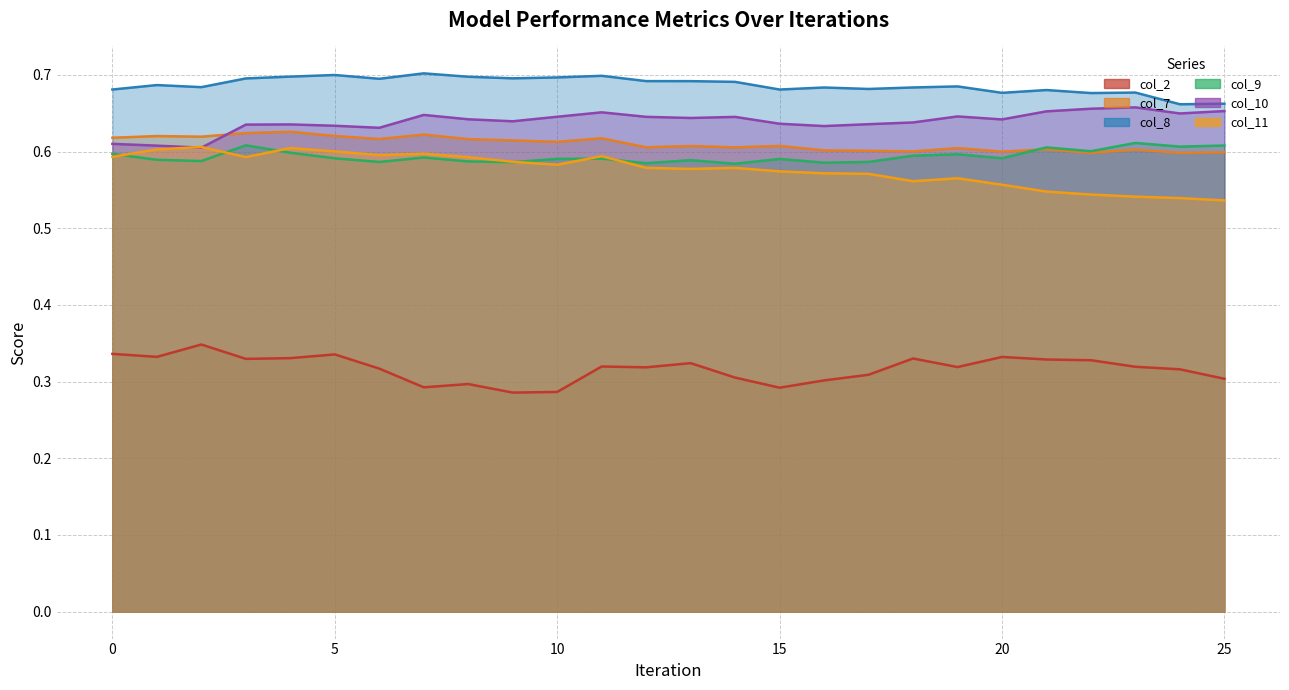

How many col_2 values are between 0 and 1?

26